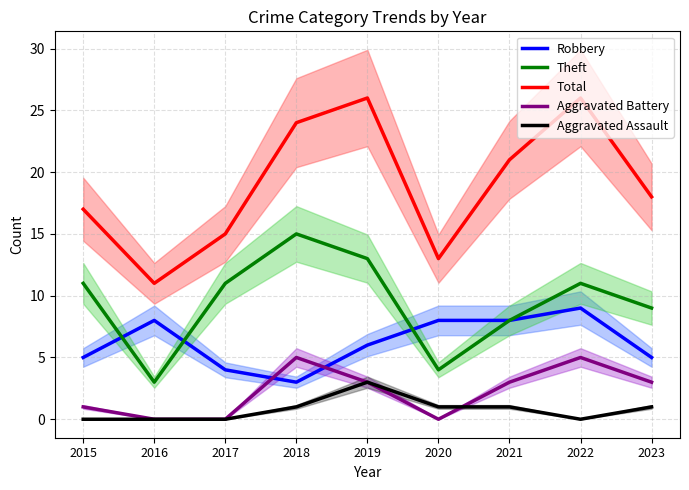

Does the chart have visible grid lines?

Yes